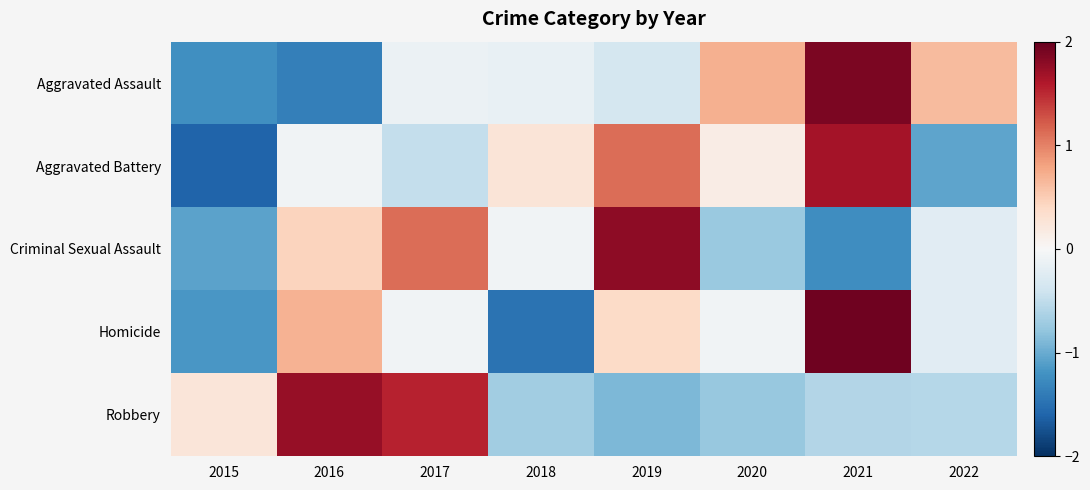

Rank the series at 2016 from lowest to highest value.

Aggravated Assault, Aggravated Battery, Criminal Sexual Assault, Homicide, Robbery